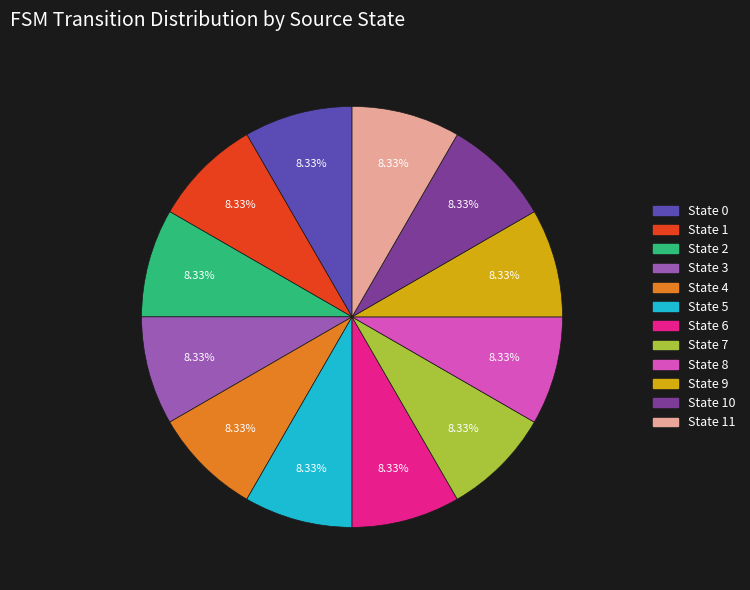

Does any single category account for the majority?

No